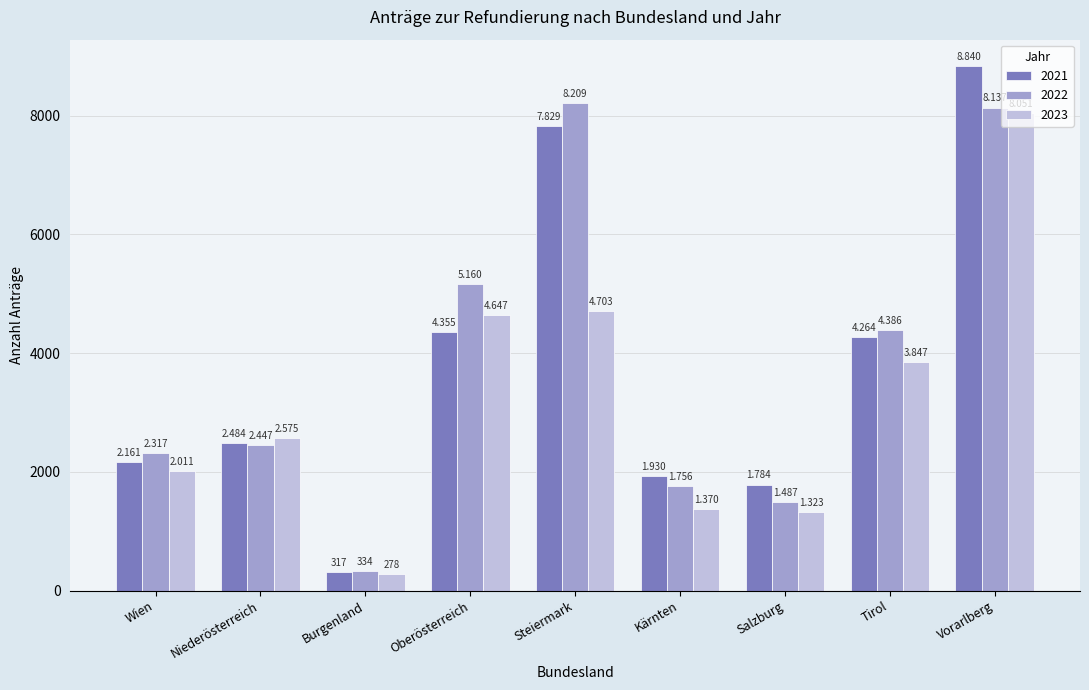

How many bars are there in total?

27